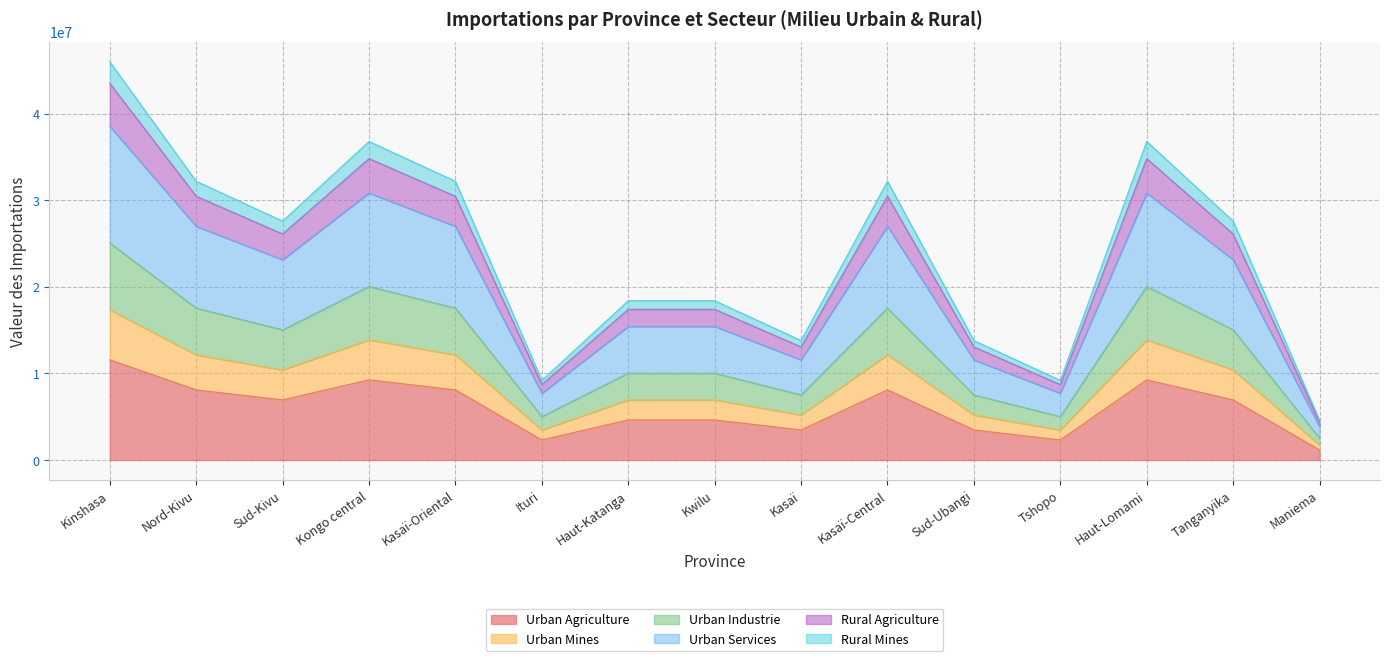

What is the label of the 11th point from the right?

Kasaï-Oriental